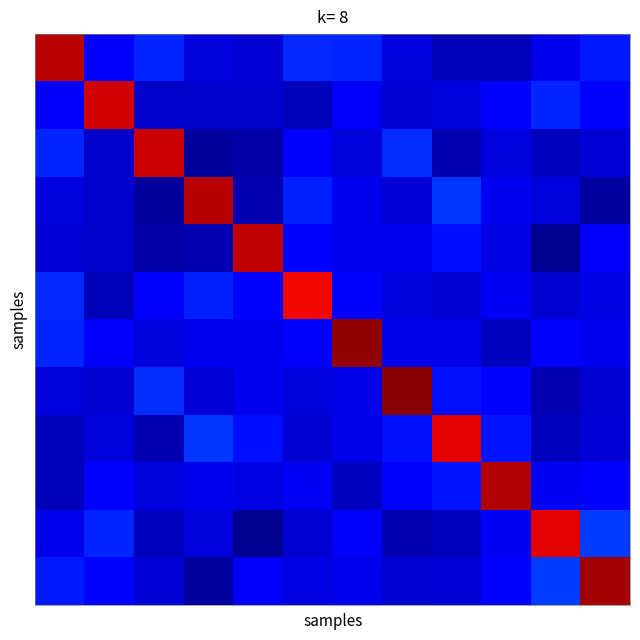

At how many categories does at least one series exceed 0?

12